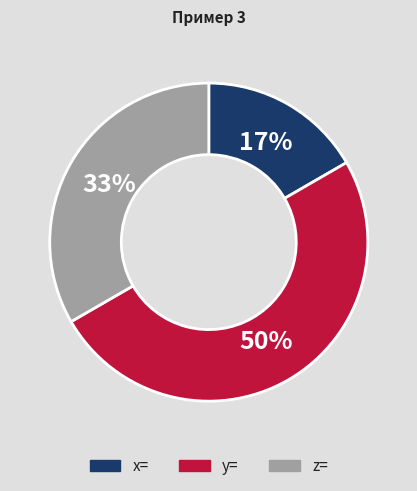

Do y= and x= together represent more than half of the pie?

Yes